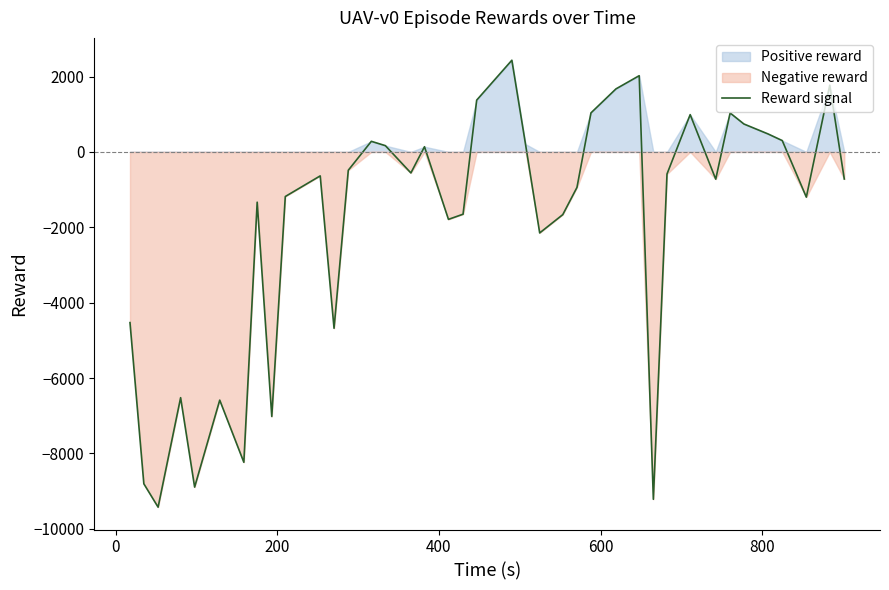

True or false: the data has more than 1 interior local peaks.

True